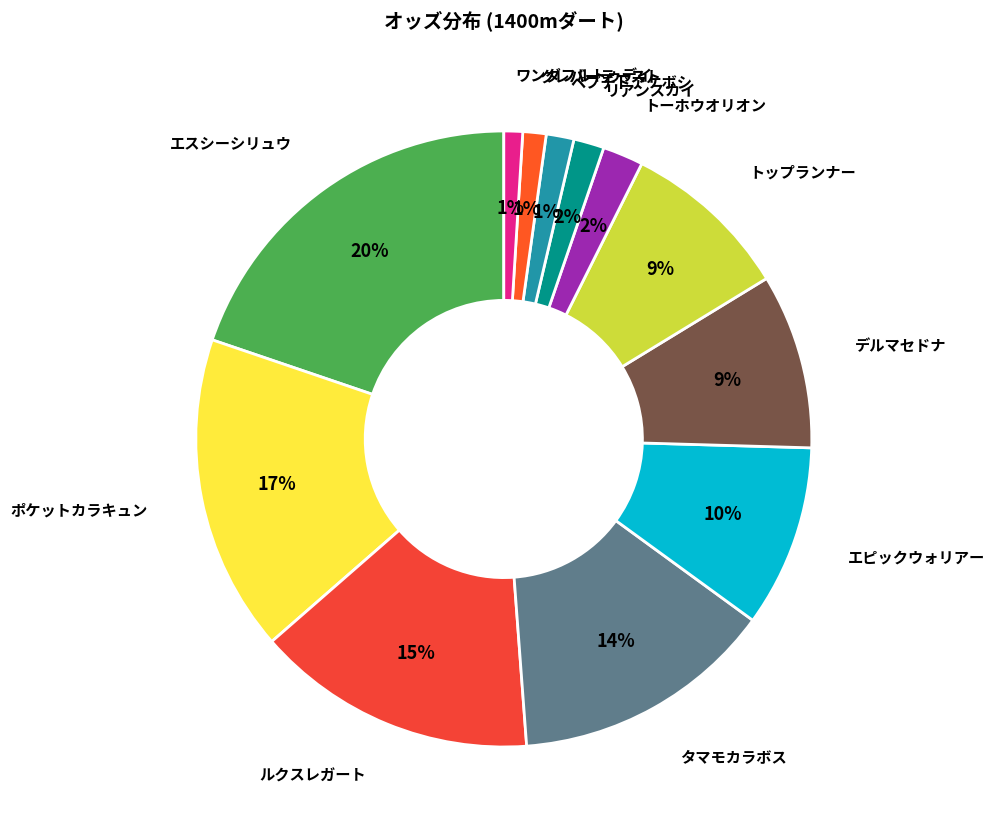

How many segments does this pie chart have?

12